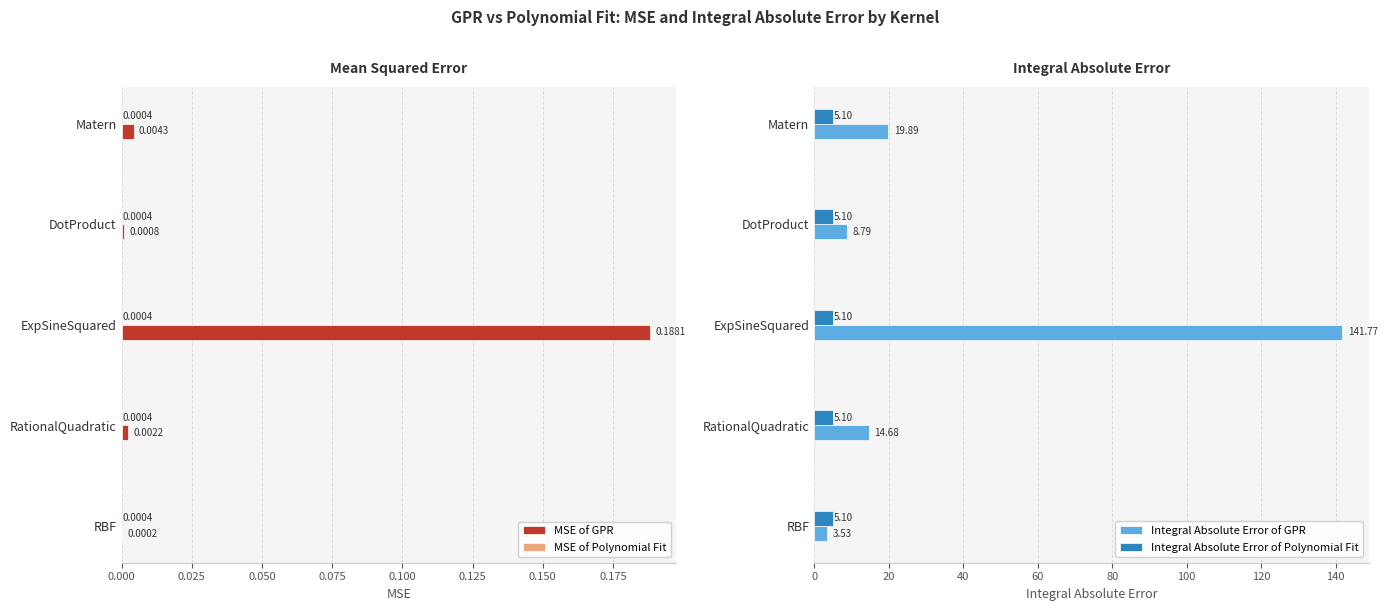

Which category has the highest value in the MSE of GPR series?

ExpSineSquared